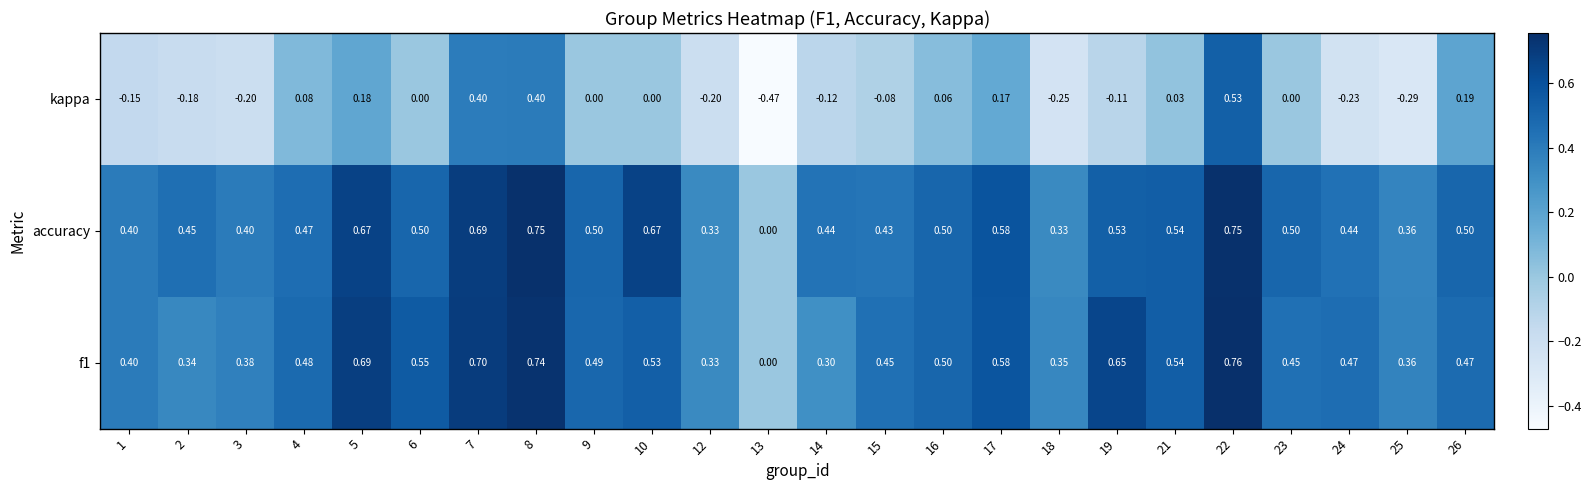

Is the value of kappa at 14 greater than the value of accuracy at 15?

No